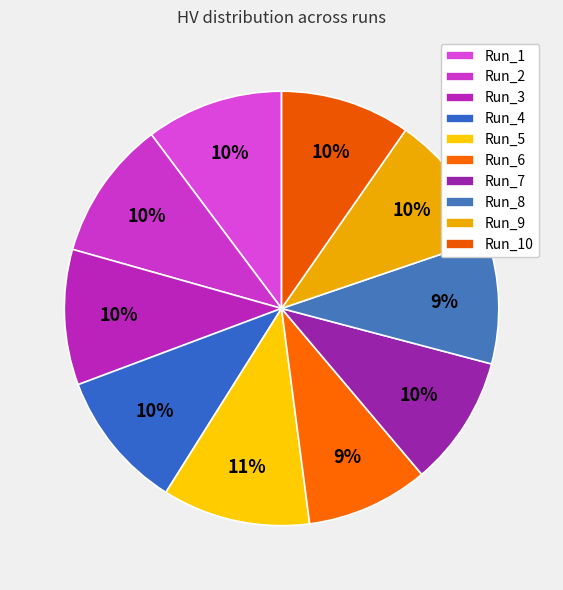

Which category has the smallest portion of the pie?

Run_6